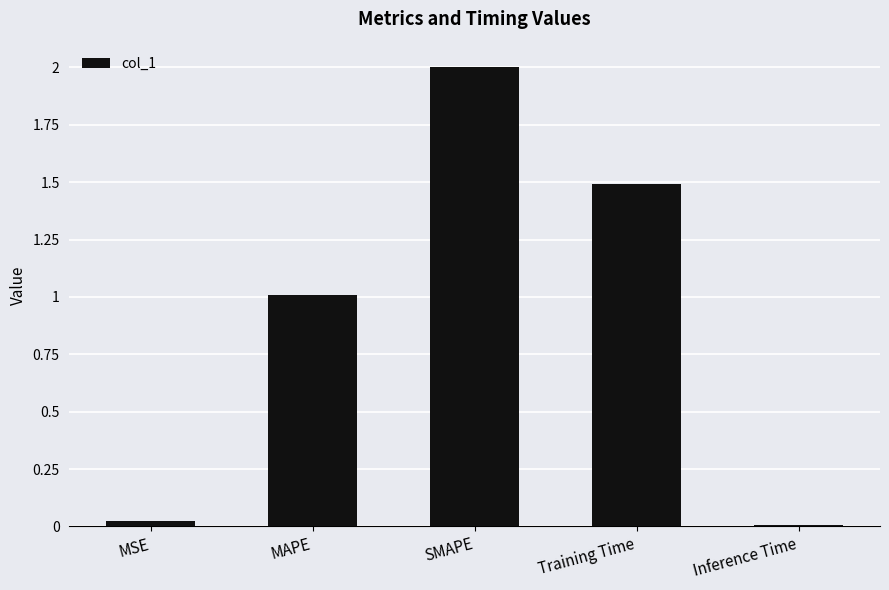

Which category has the highest value across all series?

SMAPE